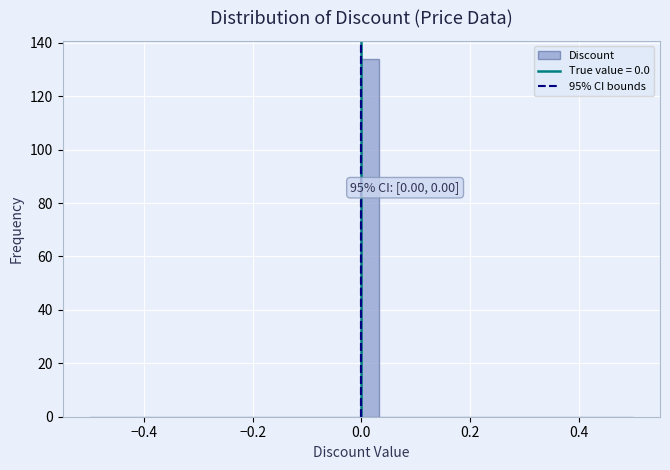

Read against the x-axis, roughly where is the centre of the tallest bar?

0.02